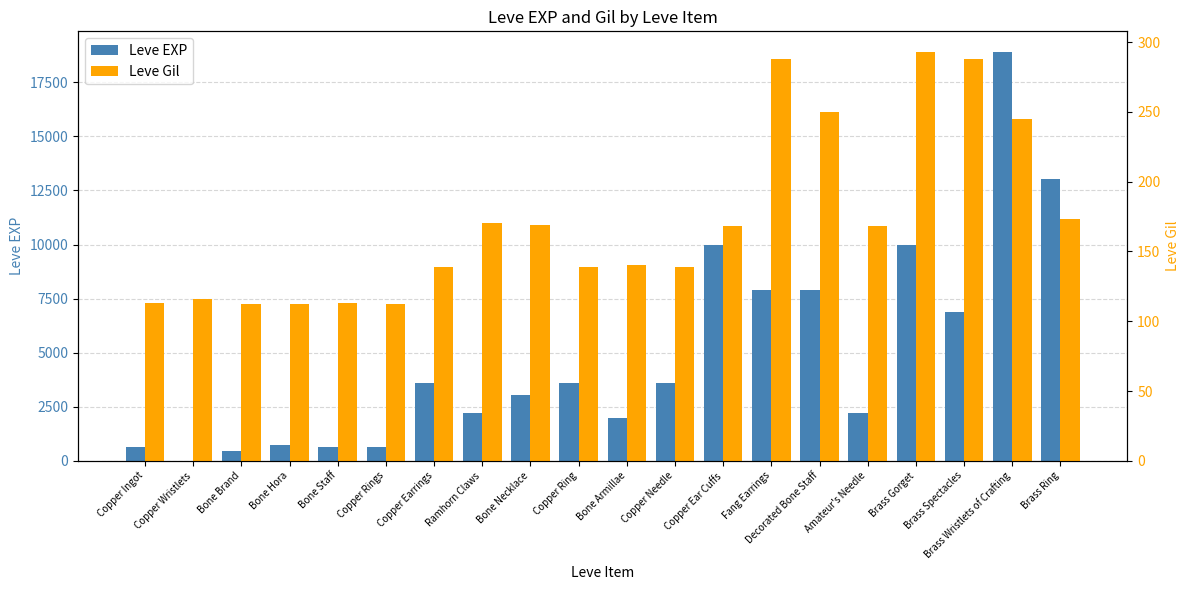

What is the sum of the Leve EXP values at Bone Brand and Fang Earrings?

8330